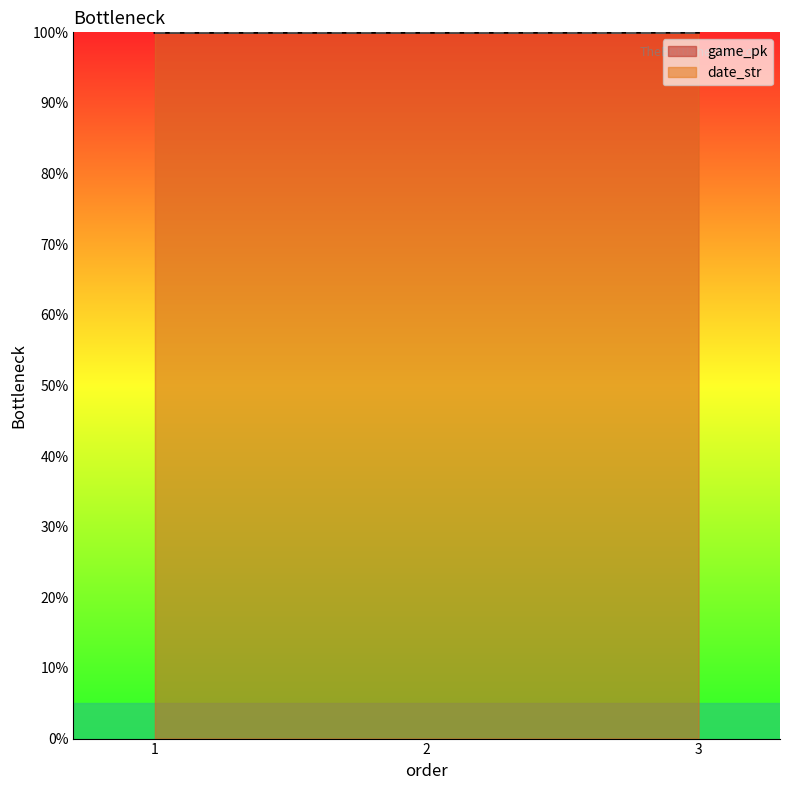

Reading left to right, extract all data points from this chart.

game_pk: 100.0	100.0	100.0
date_str: 100.0	100.0	100.0